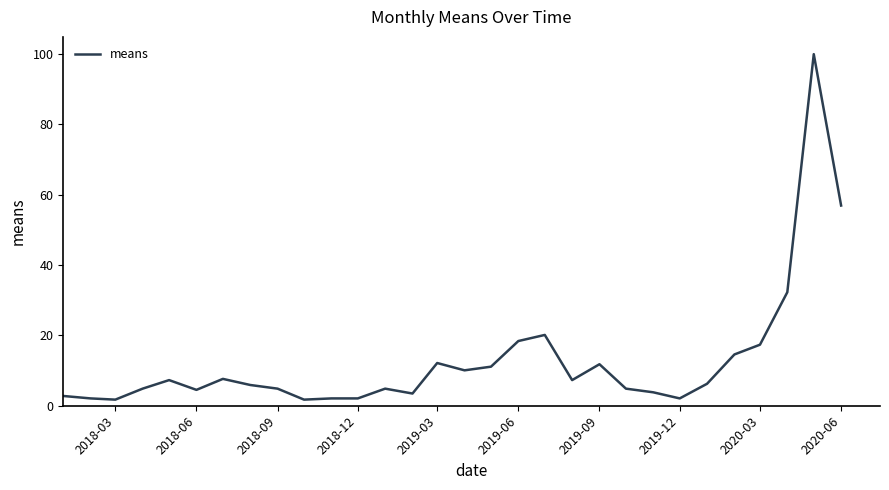

What is the maximum value shown in the chart?

100.0